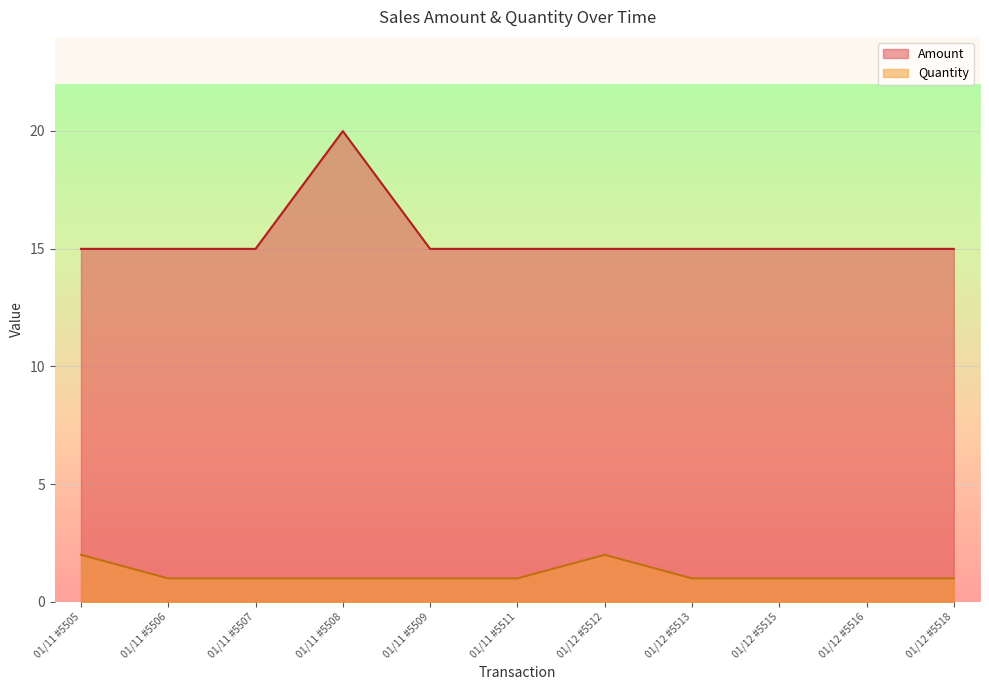

At 01/11 #5505, list the series in order from largest to smallest.

Amount, Quantity